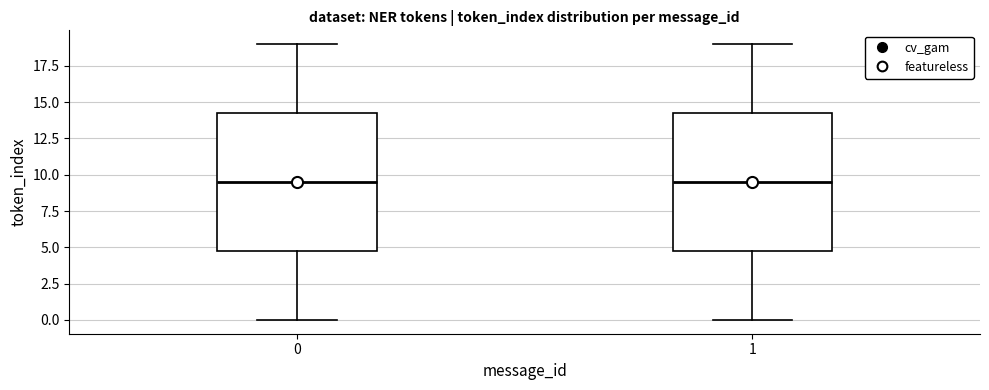

Where is the upper edge of the box at x = 0 on the y-axis? The values are not printed on the chart, so give them approximately, as read against the axis.

14.5